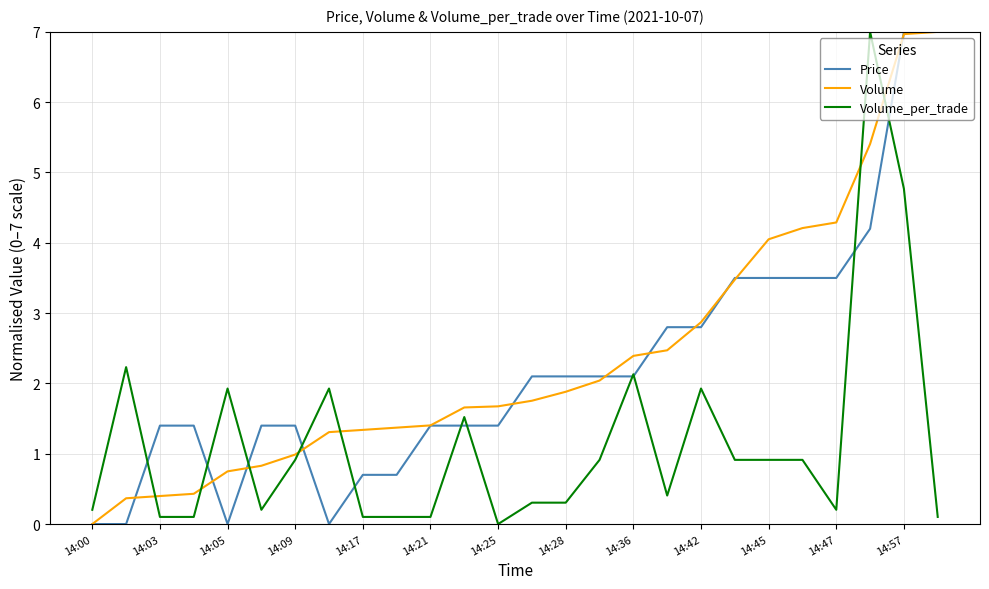

What is the difference between the maximum and minimum values in the Volume series?

7.0